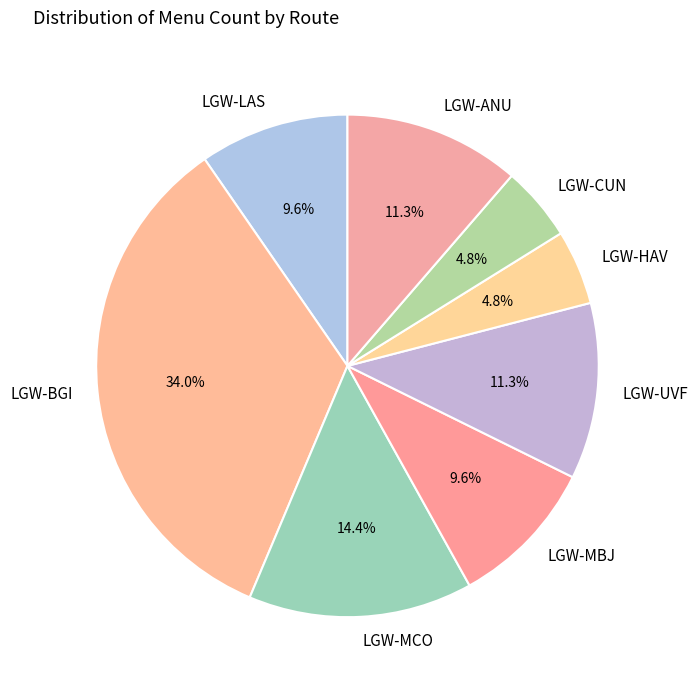

Which slice is the largest?

LGW-BGI